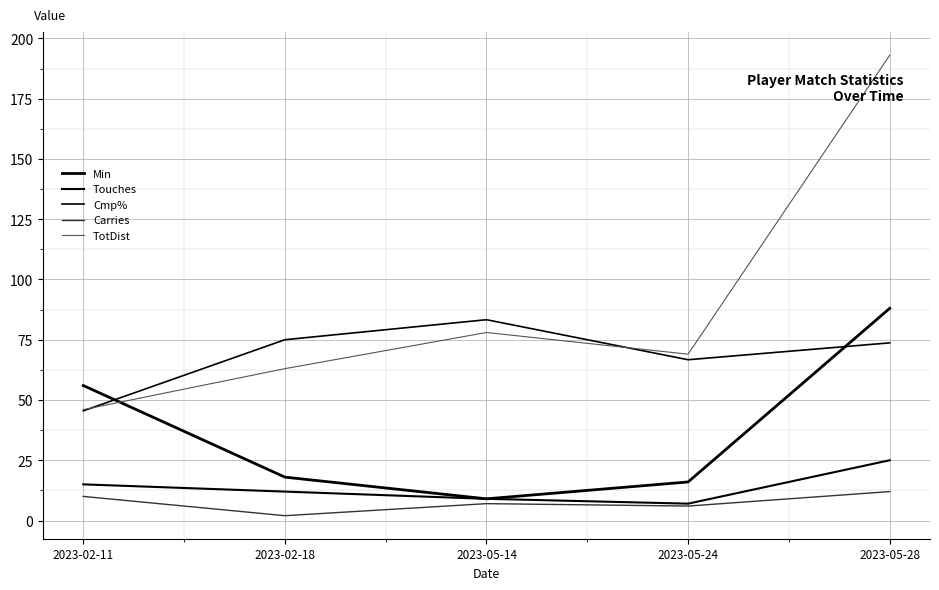

True or false: Cmp% has more than 0 points higher than both neighbors.

True